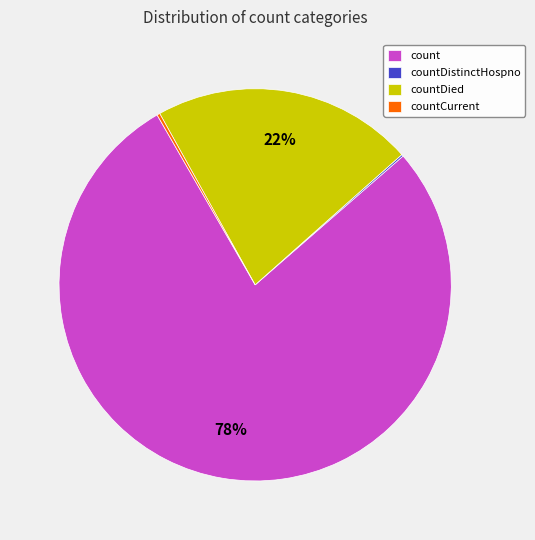

Does count account for over 50% of the chart?

Yes